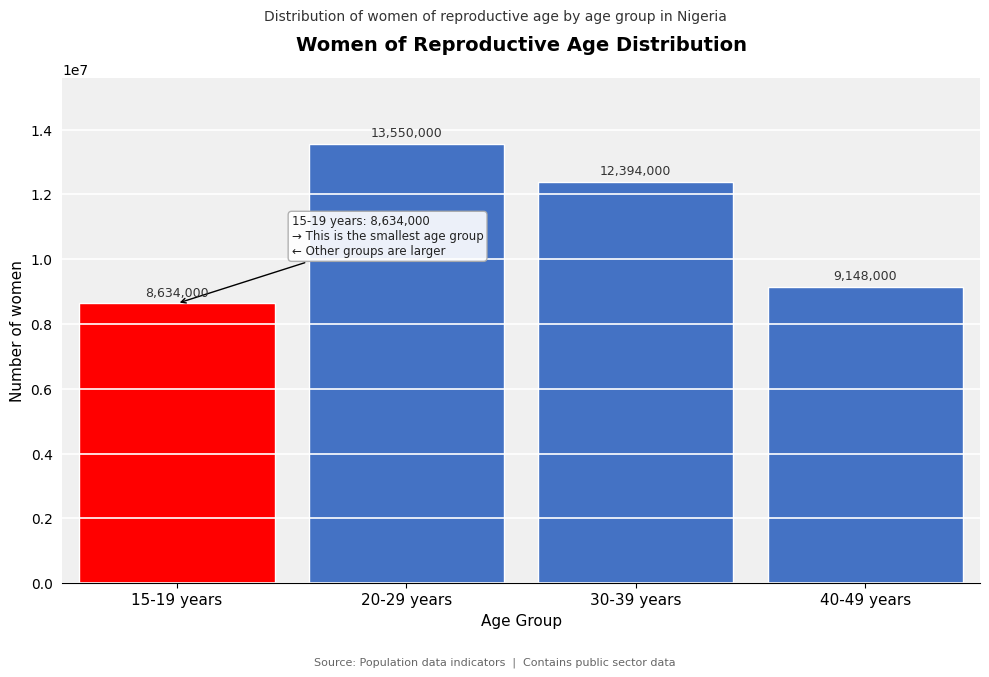

Reading right to left, transcribe all the data shown in this chart.

9148000	12394000	13550000	8634000